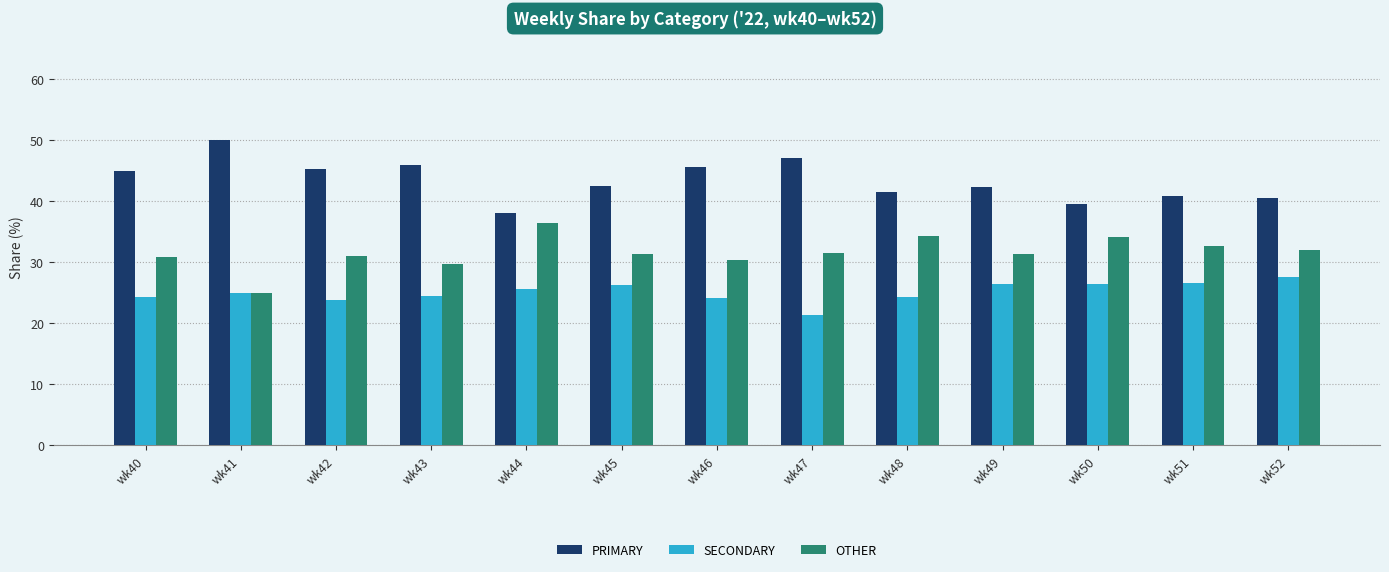

What is the spread (max minus min) of values at wk45?

16.3